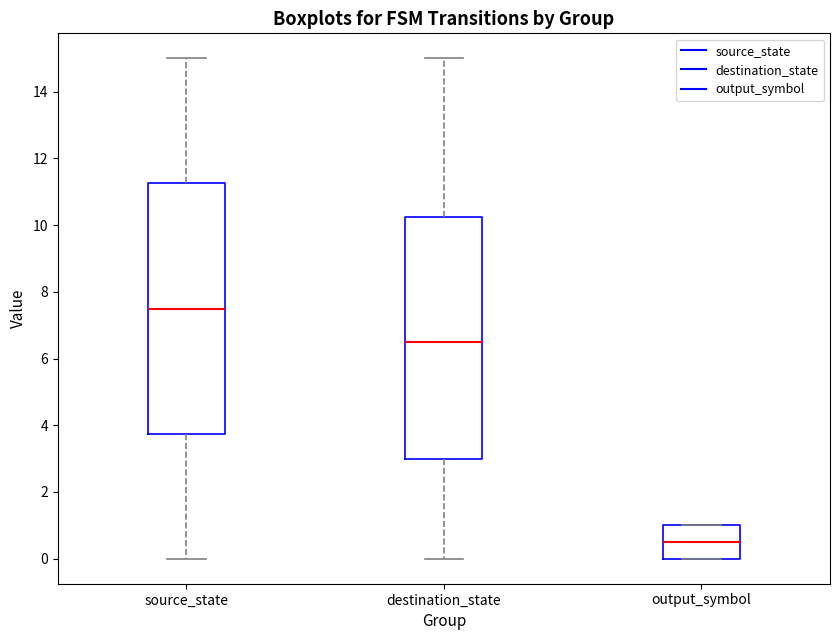

Comparing the boxes themselves (not the whiskers), which one is the tallest?

source_state